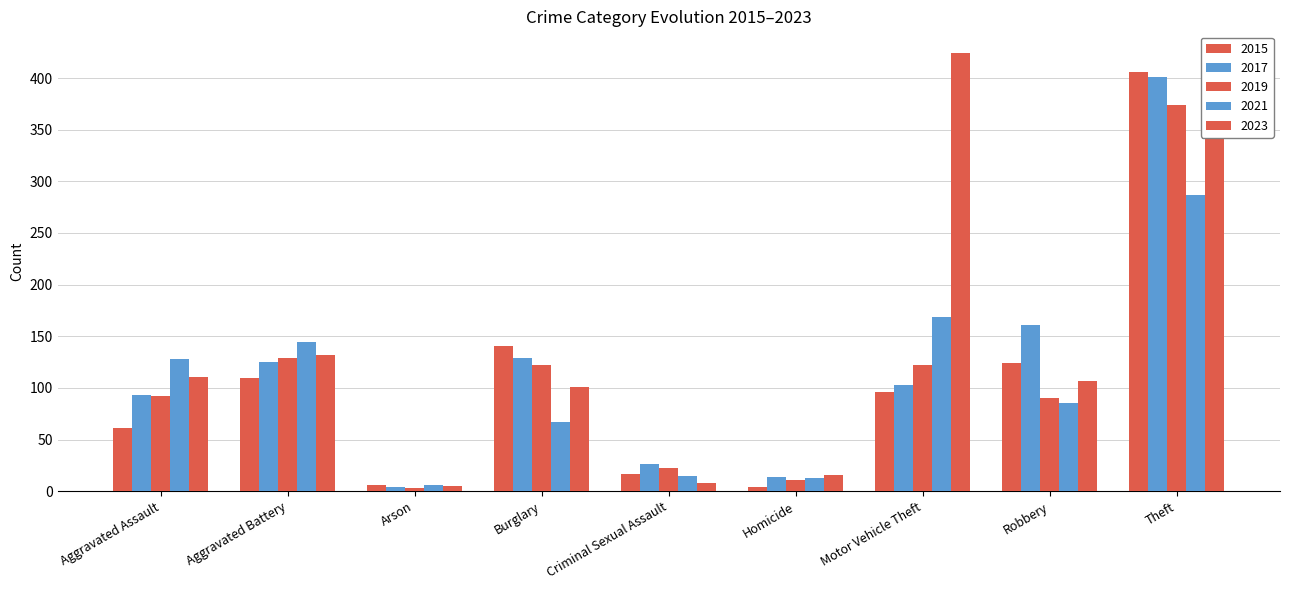

How many groups of bars are there?

9